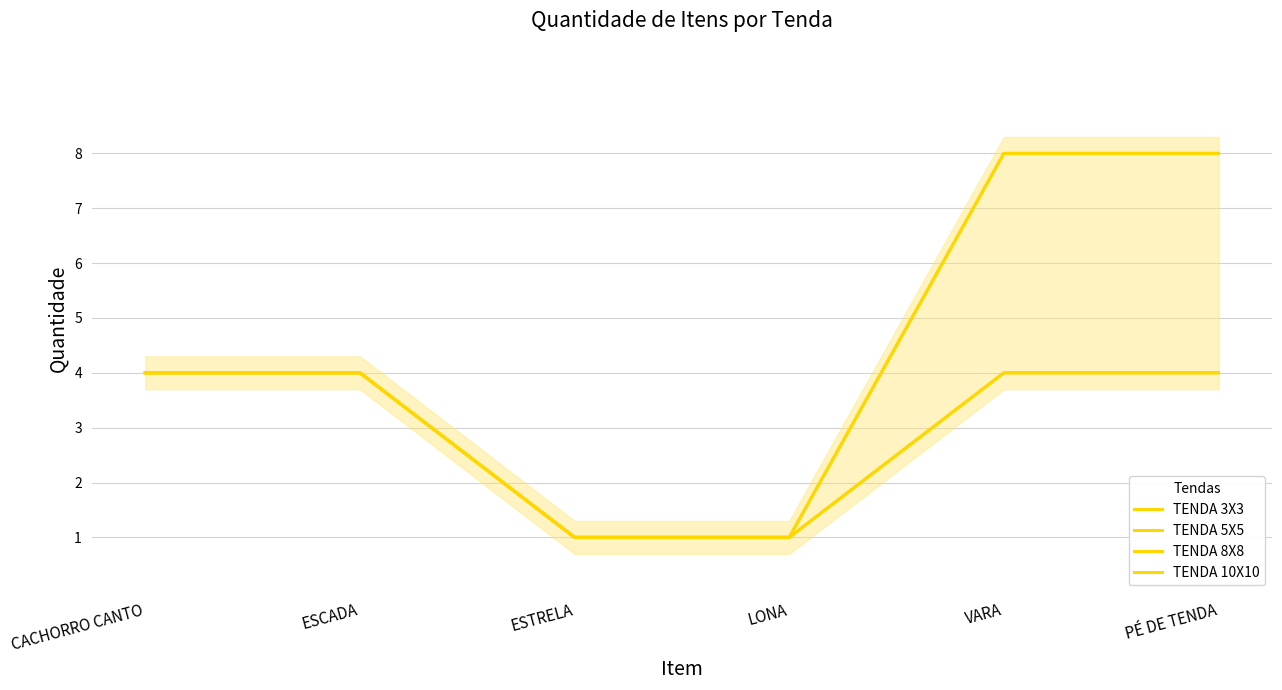

Which series has the largest range (max minus min)?

TENDA 8X8